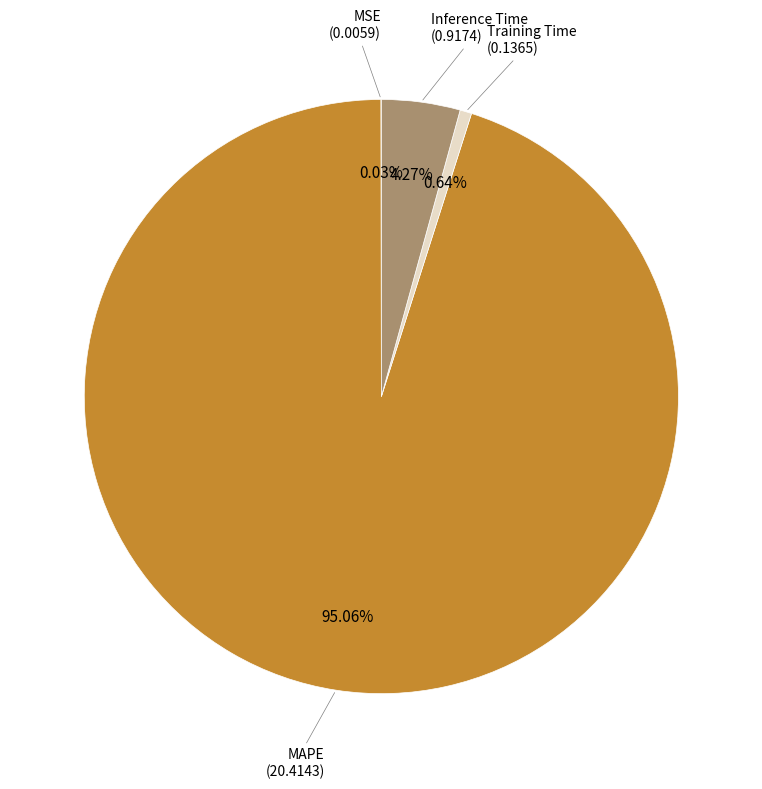

Is there a majority slice in this chart?

Yes